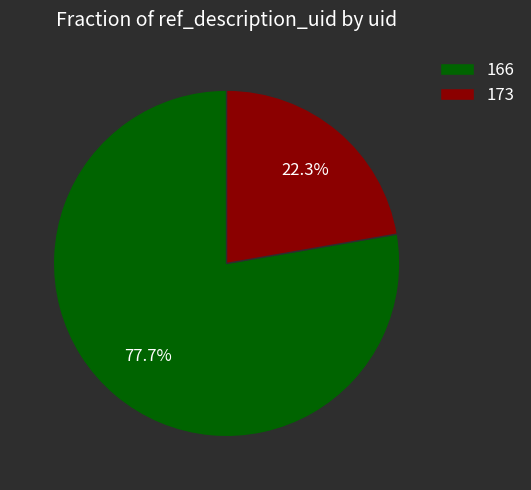

Combined, do 173 and 166 account for over 50%?

Yes